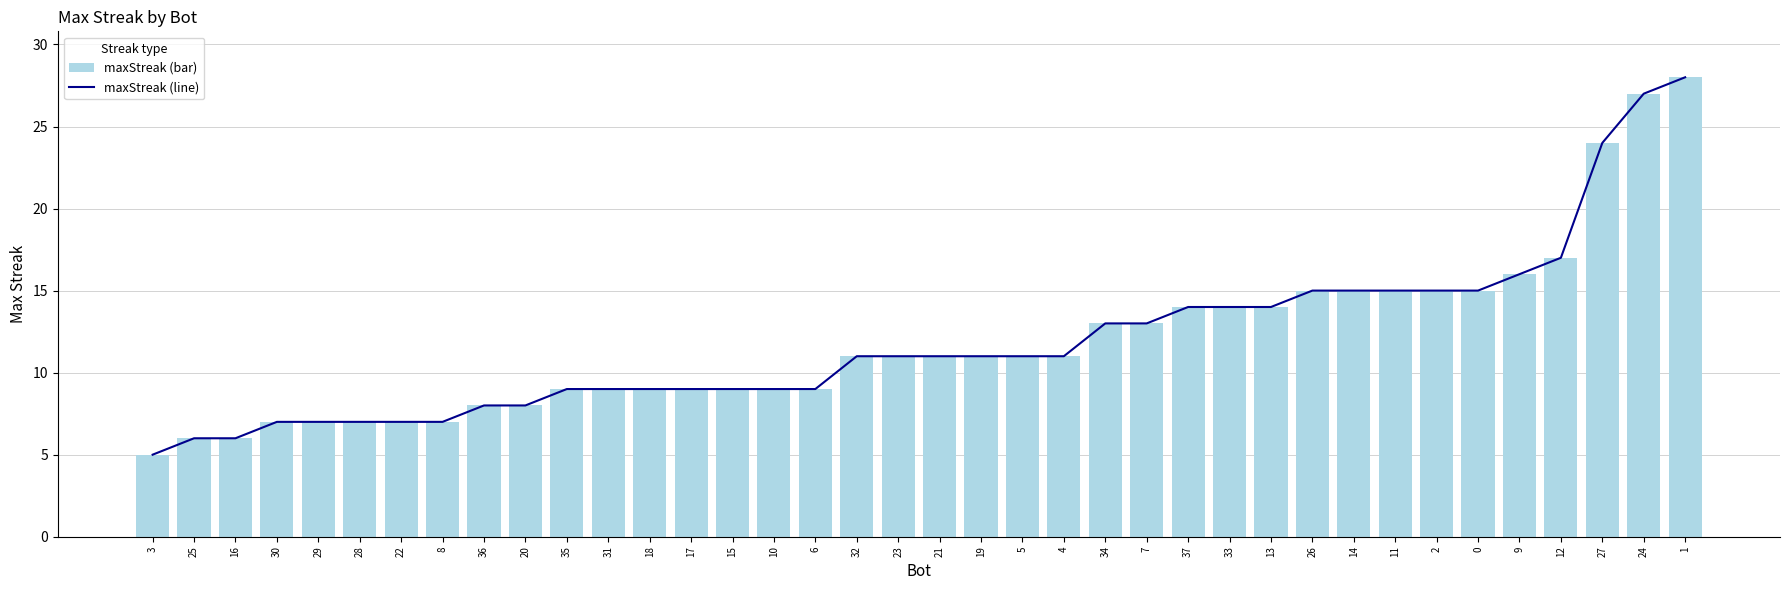

Reading right to left, transcribe all the data shown in this chart.

maxStreak_line: 28	27	24	17	16	15	15	15	15	15	14	14	14	13	13	11	11	11	11	11	11	9	9	9	9	9	9	9	8	8	7	7	7	7	7	6	6	5
maxStreak: 28	27	24	17	16	15	15	15	15	15	14	14	14	13	13	11	11	11	11	11	11	9	9	9	9	9	9	9	8	8	7	7	7	7	7	6	6	5